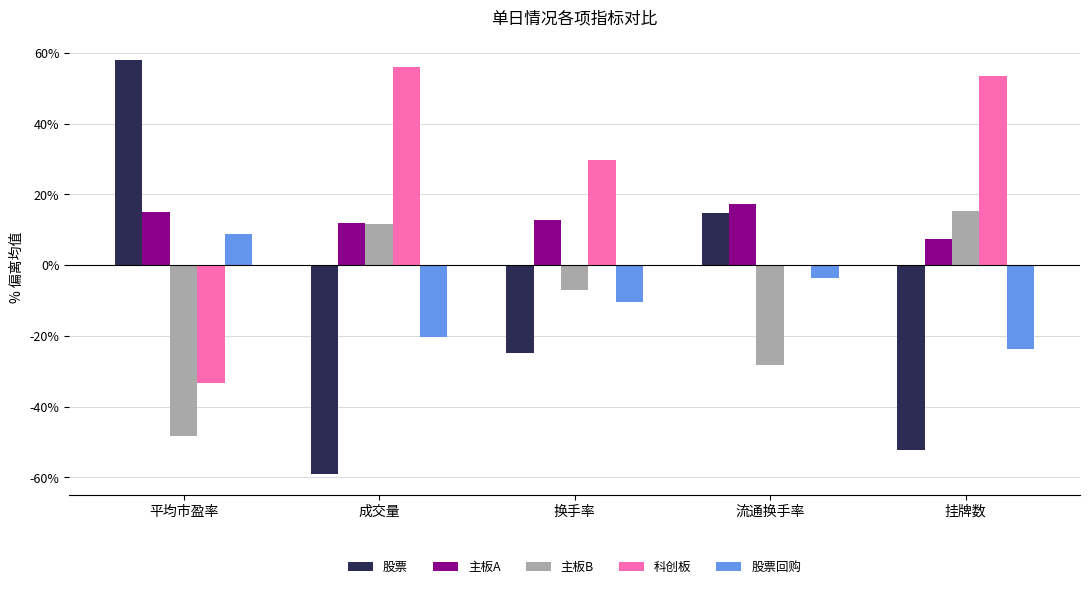

Reading left to right, extract all data points from this chart.

股票: 平均市盈率=57.9	成交量=-59.2	换手率=-24.9	流通换手率=14.6	挂牌数=-52.2
主板A: 平均市盈率=14.9	成交量=12.0	换手率=12.7	流通换手率=17.4	挂牌数=7.5
主板B: 平均市盈率=-48.3	成交量=11.5	换手率=-7.0	流通换手率=-28.2	挂牌数=15.2
科创板: 平均市盈率=-33.4	成交量=55.9	换手率=29.7	流通换手率=-0.1	挂牌数=53.3
股票回购: 平均市盈率=8.9	成交量=-20.2	换手率=-10.5	流通换手率=-3.7	挂牌数=-23.8